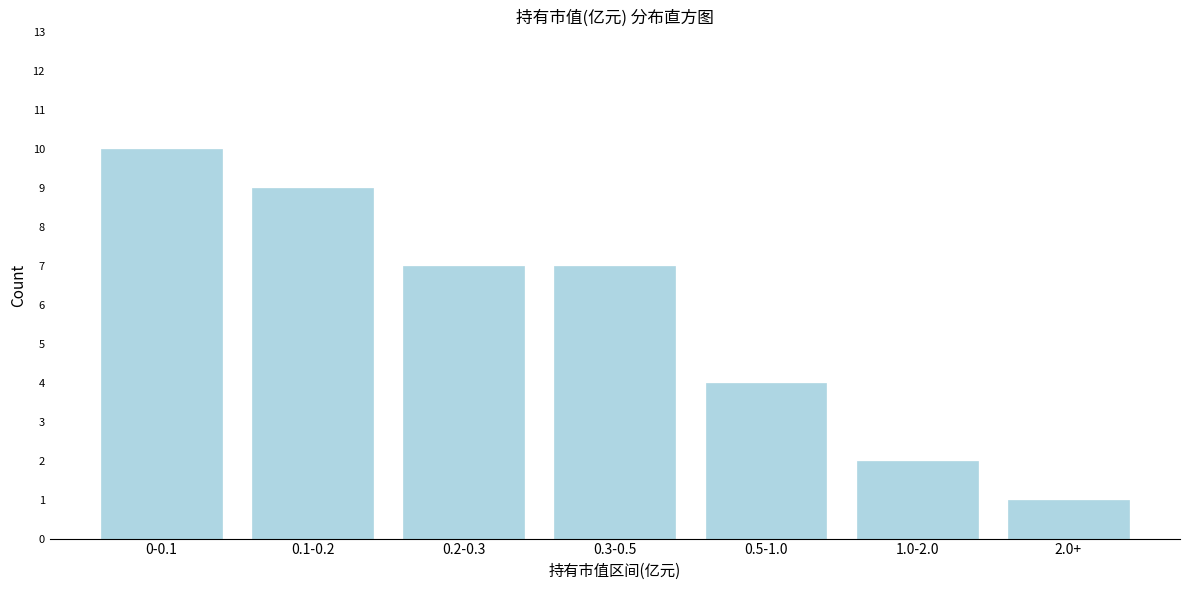

Reading left to right, what are all the values shown in this chart?

10	9	7	7	4	2	1